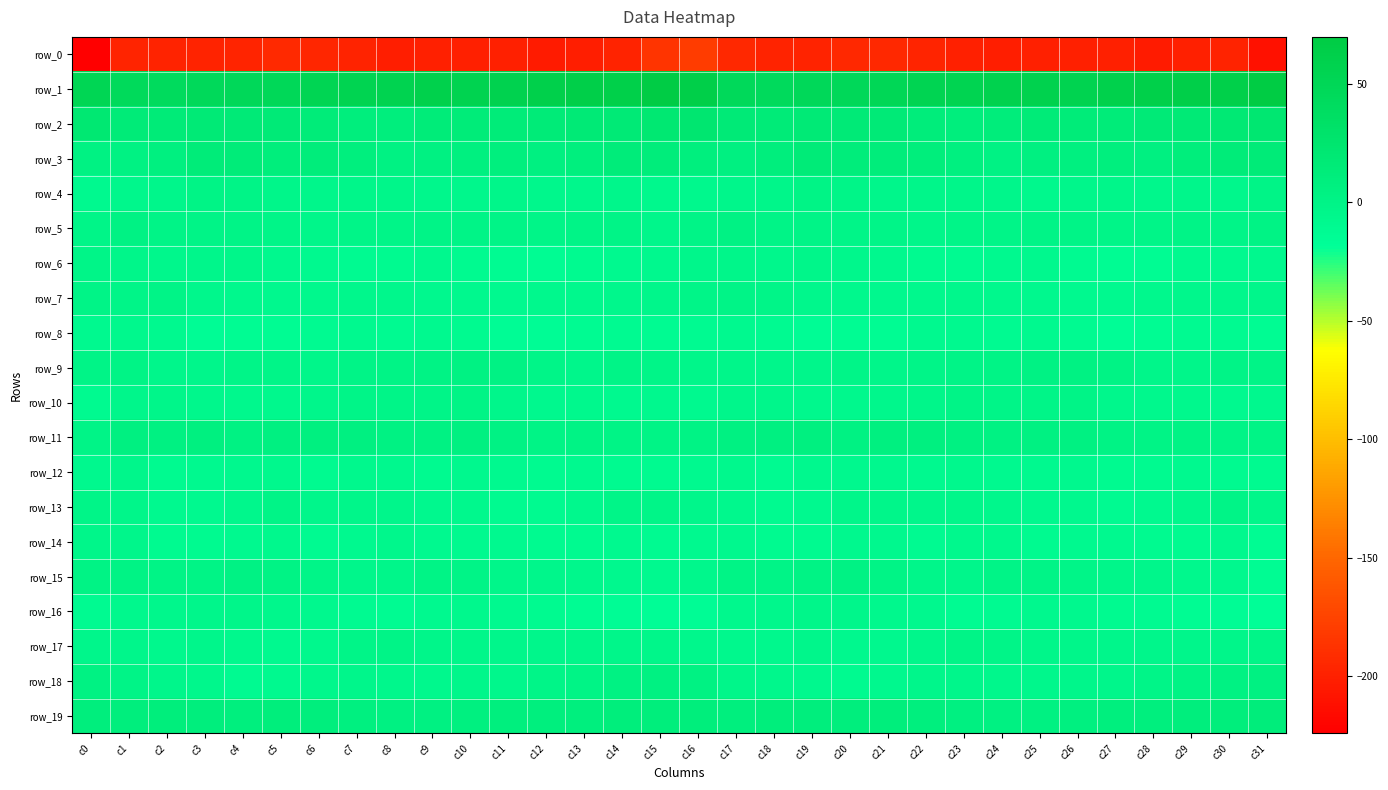

At which category is the sum across all series the highest?

c16